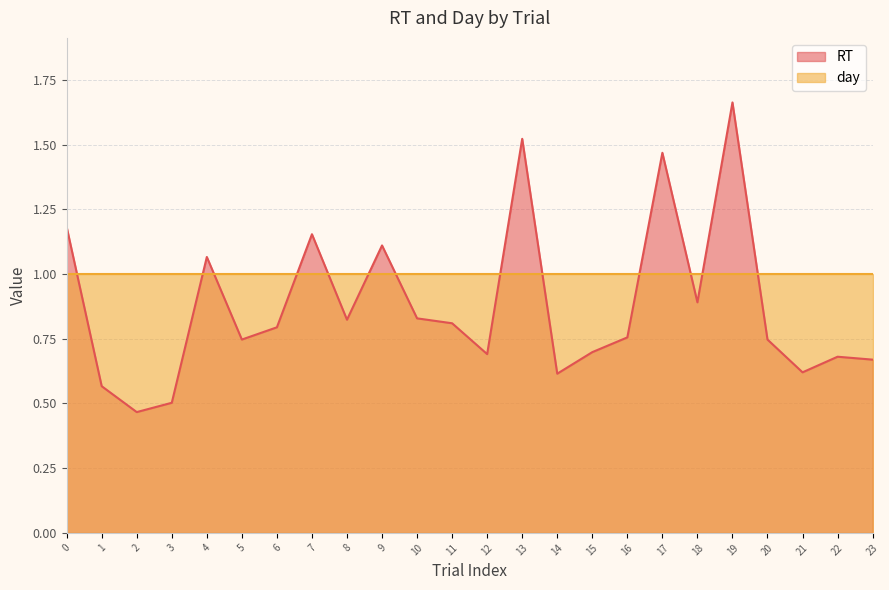

What is the sum of the values at 17 and 0?

2.7